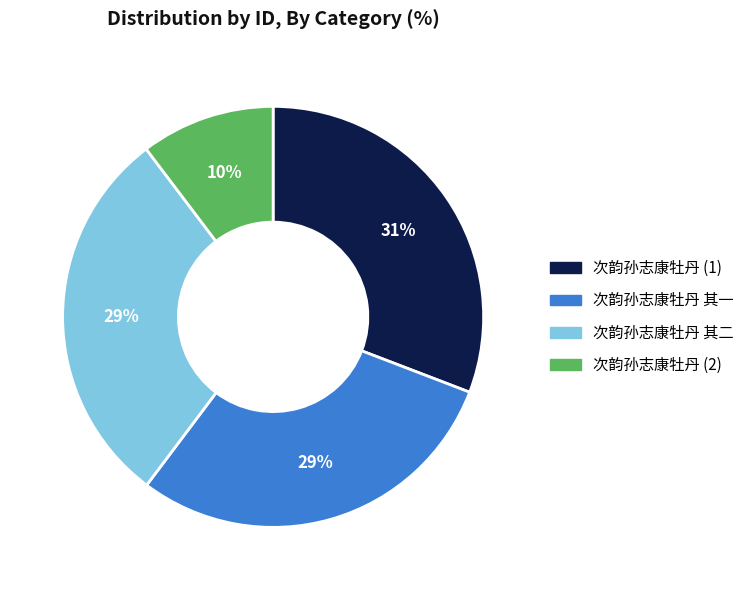

Is 次韵孙志康牡丹 其一 the majority of the pie?

No